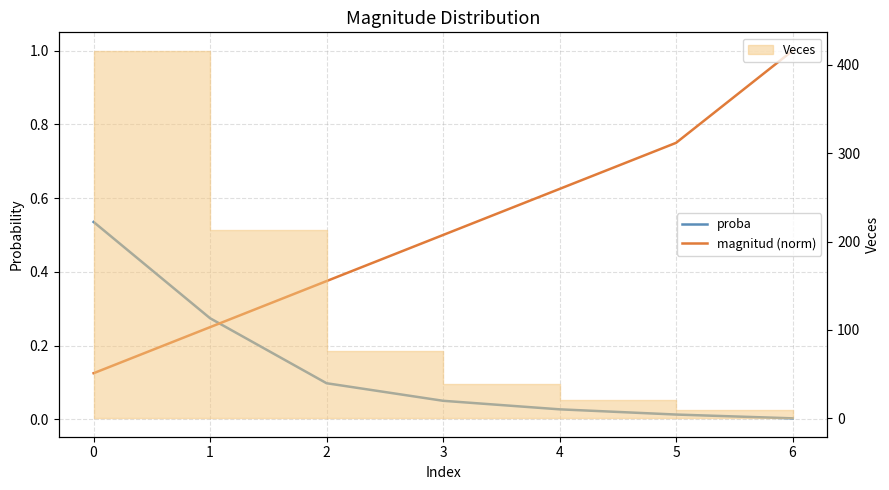

What is the average value of the magnitud (norm) series?

0.5